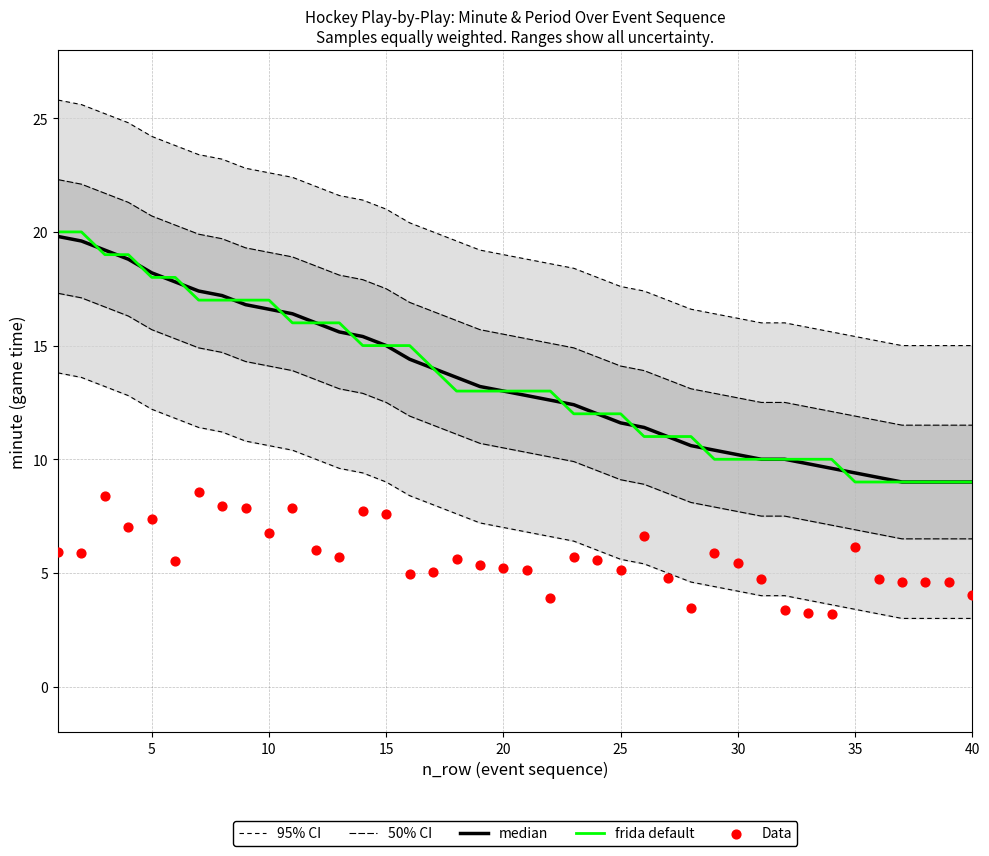

Which series reaches the maximum Y coordinate?

95% CI